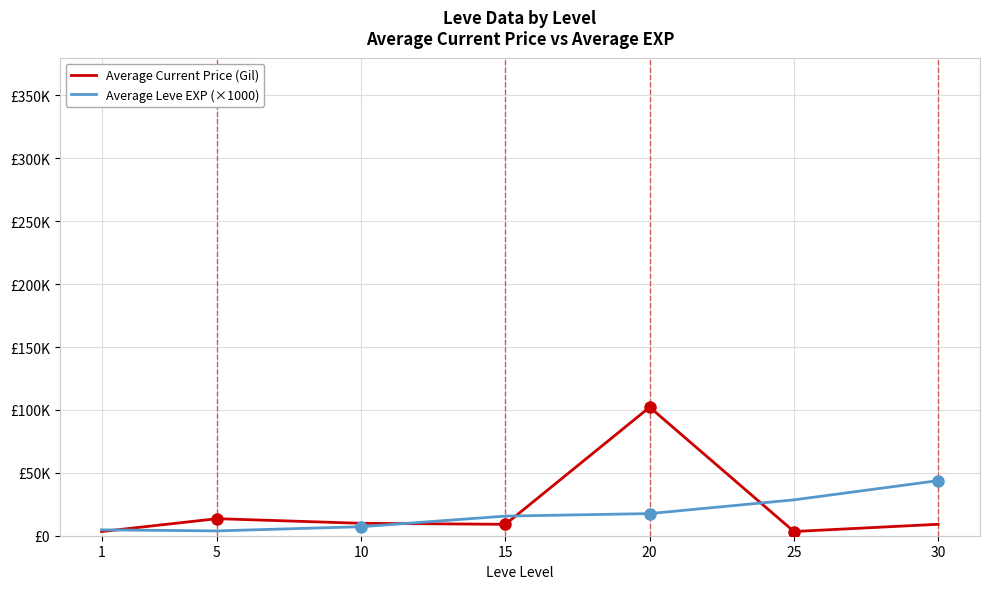

What is the difference between the maximum and minimum values in the Average Current Price (Gil) series?

98864